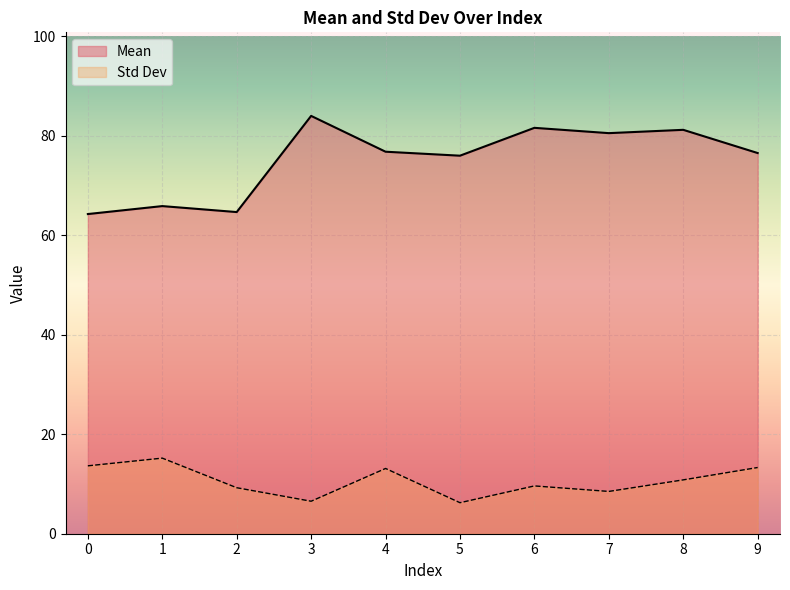

What is the difference between the Std Dev values at 9 and 0?

0.3